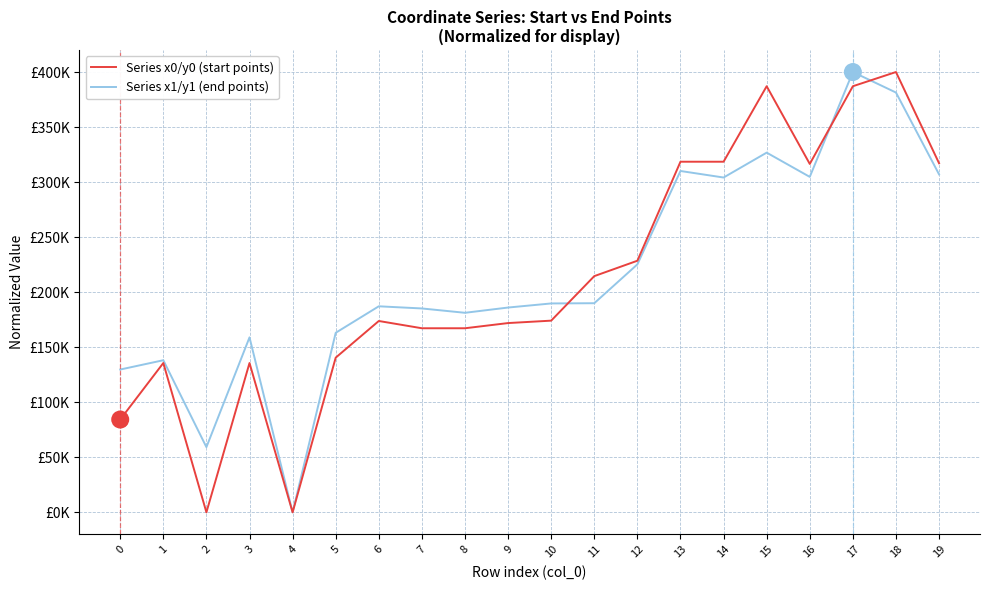

List the series in order of their overall mean, lowest first.

Series x0/y0 (start points), Series x1/y1 (end points)